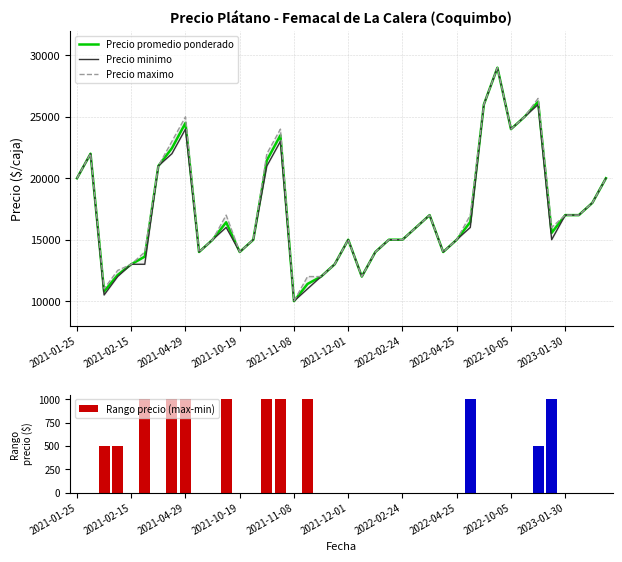

How many categories are shown in the chart?

40